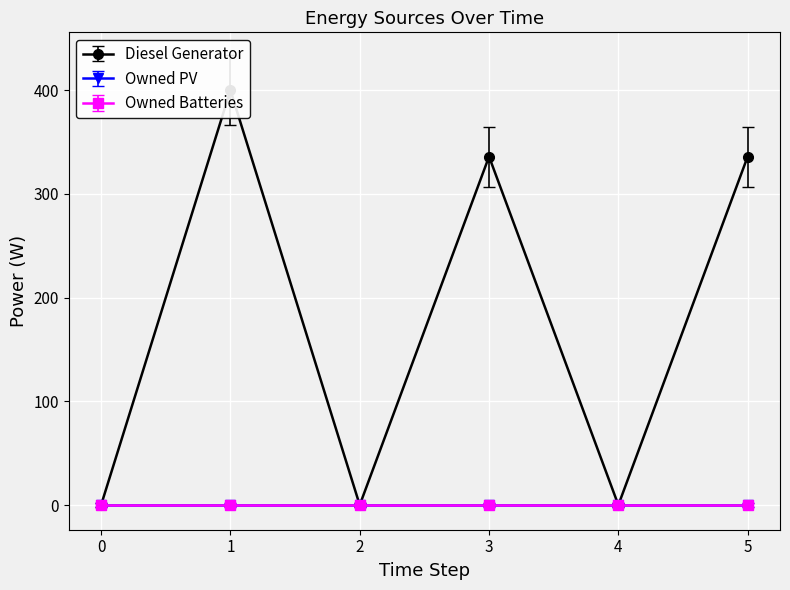

Reading right to left, extract all data points from this chart.

Diesel Generator: 336	0	336	0	400	0
Owned PV: 0	0	0	0	0	0
Owned Batteries: 0	0	0	0	0	0